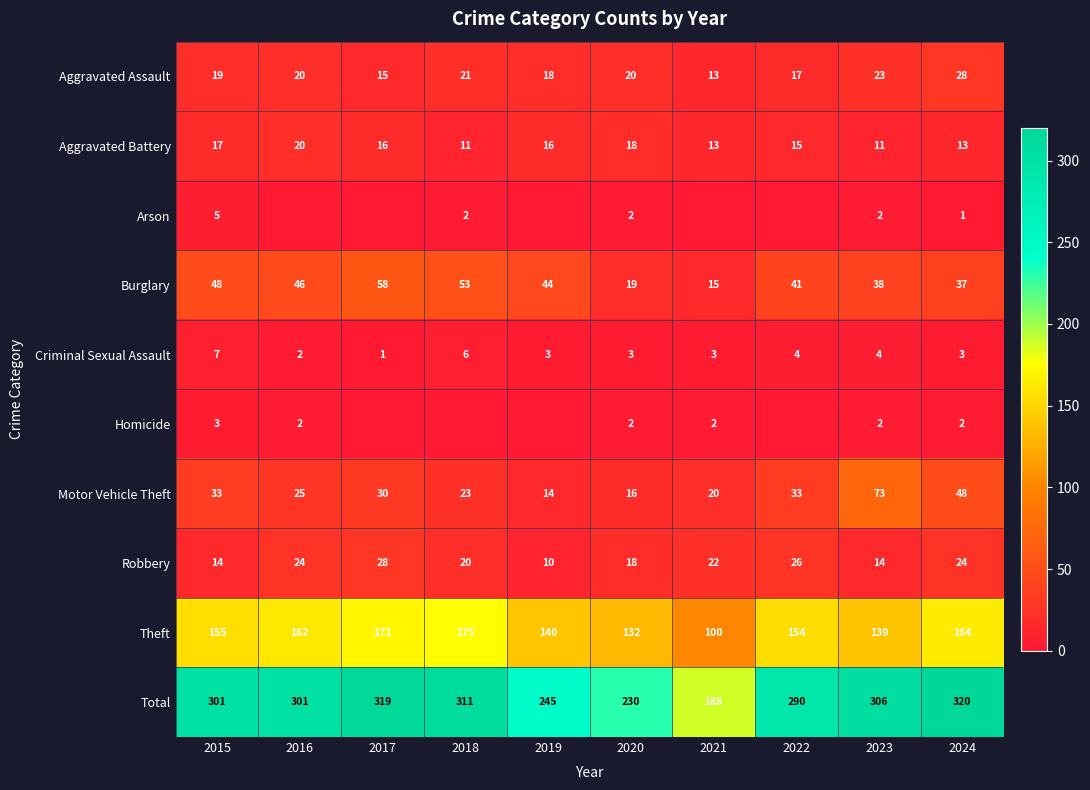

What is the difference between the Arson values at 2018 and 2024?

1